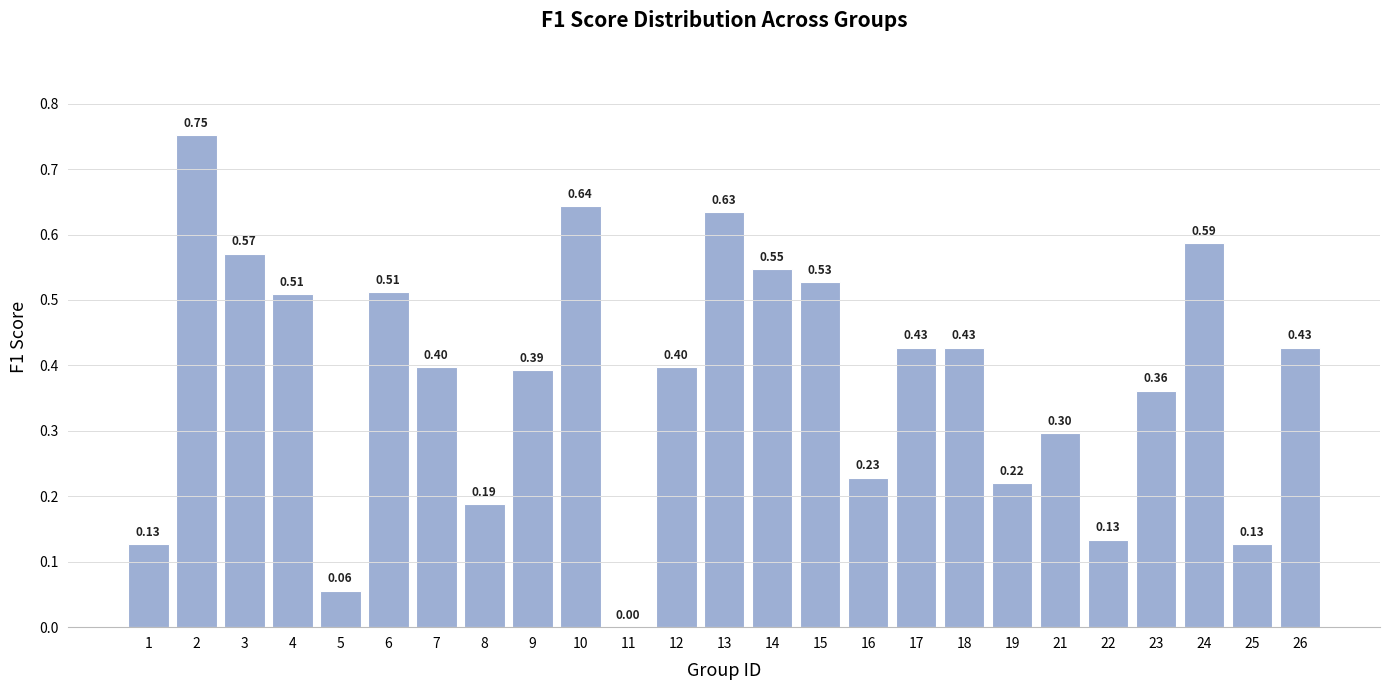

Which has a higher value, 24 or 5?

24